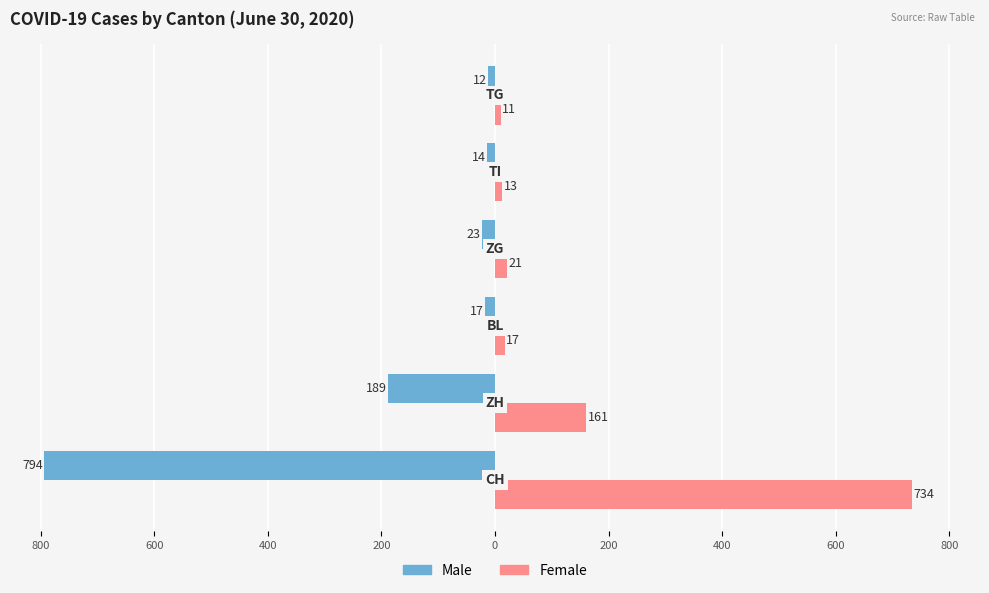

Reading left to right, extract all data points from this chart.

Male: -794	-189	-17	-23	-14	-12
Female: 734	161	17	21	13	11